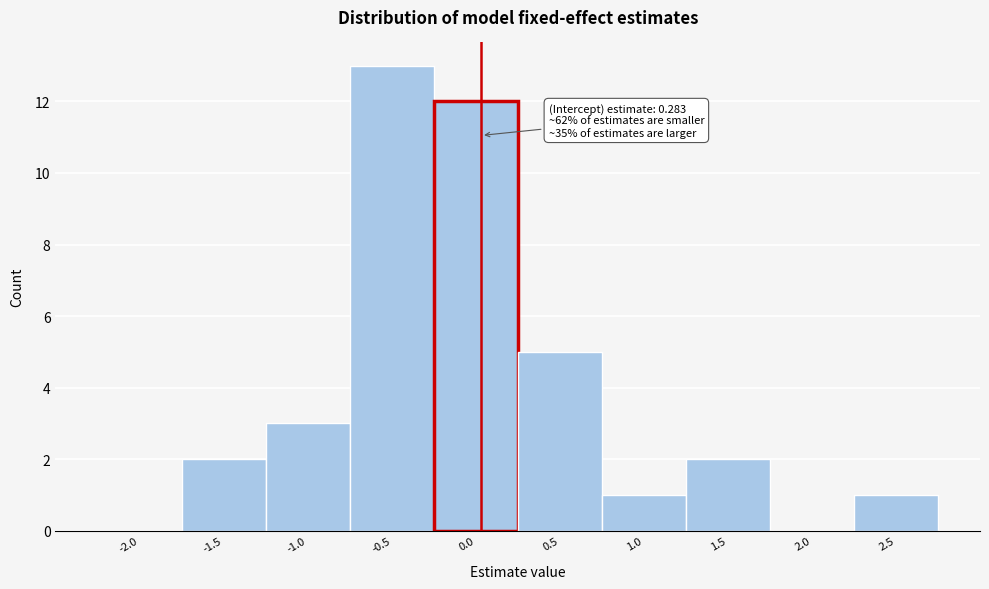

Reading left to right, what are all the values shown in this chart?

-2.0=0	-1.5=2	-1.0=3	-0.5=13	0.0=12	0.5=5	1.0=1	1.5=2	2.0=0	2.5=1